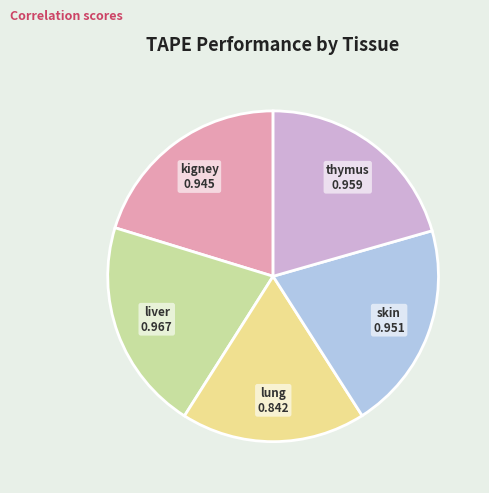

Does any single category account for the majority?

No